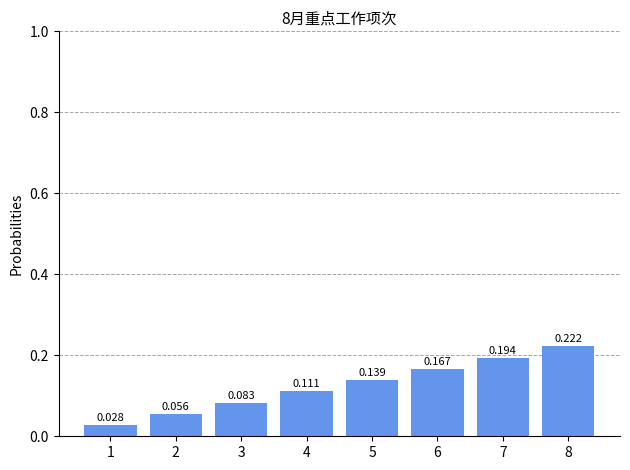

What is the greatest value displayed?

0.2